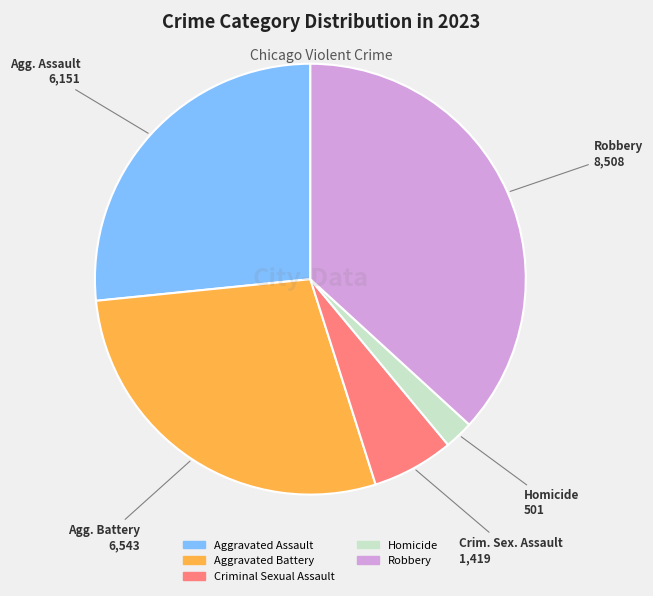

True or false: Robbery accounts for 32% of the total.

False